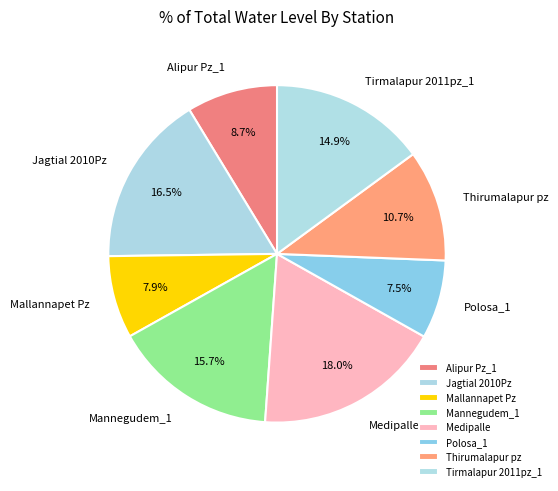

Which has a higher value, Mannegudem_1 or Medipalle?

Medipalle